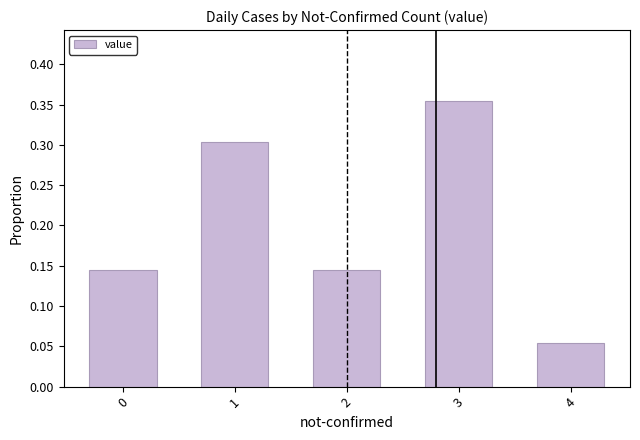

Count the values in the range 0 to 1.

5